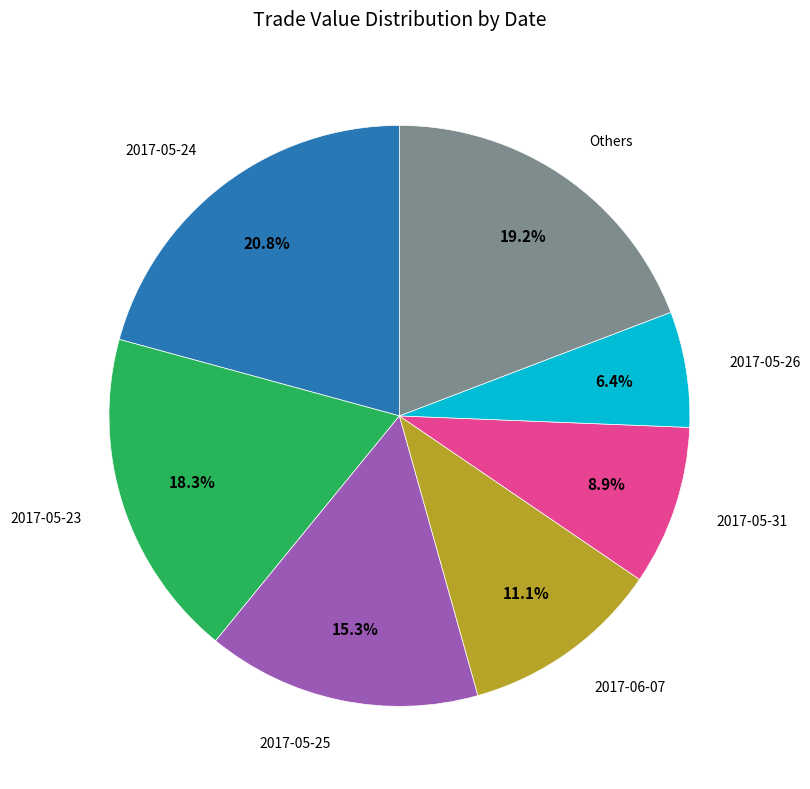

Which slice is the largest?

2017-05-24